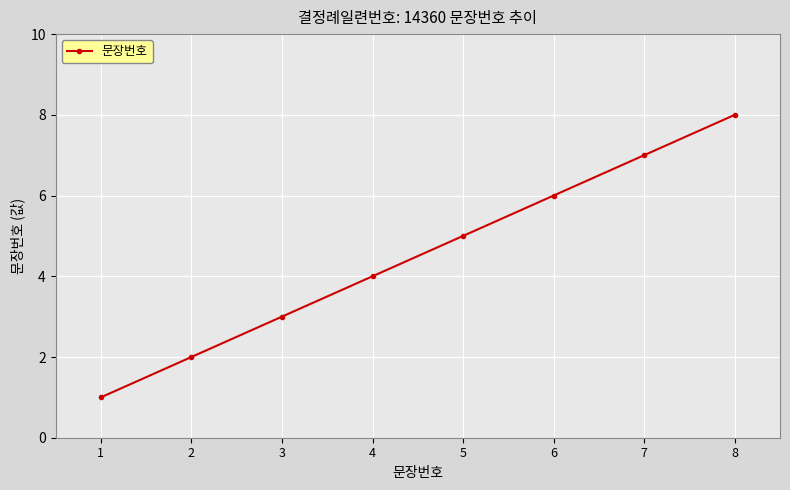

What is the maximum value shown in the chart?

8